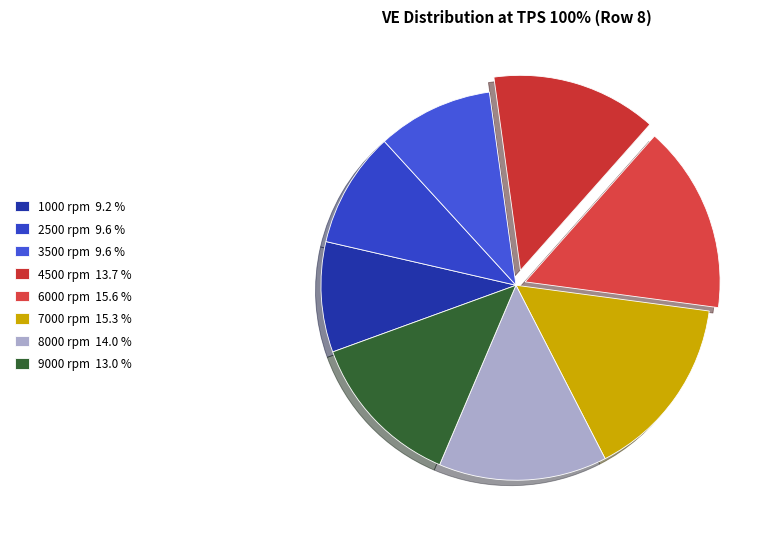

Does 6000 rpm account for over 50% of the chart?

No